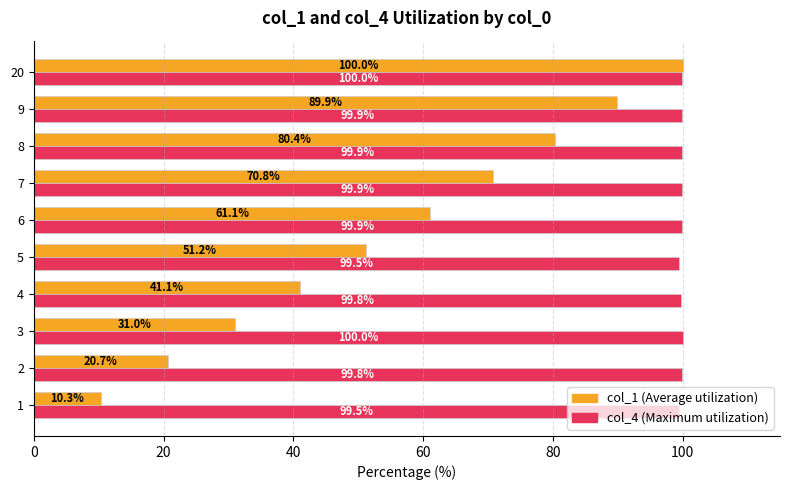

What is the greatest value displayed?

100.0